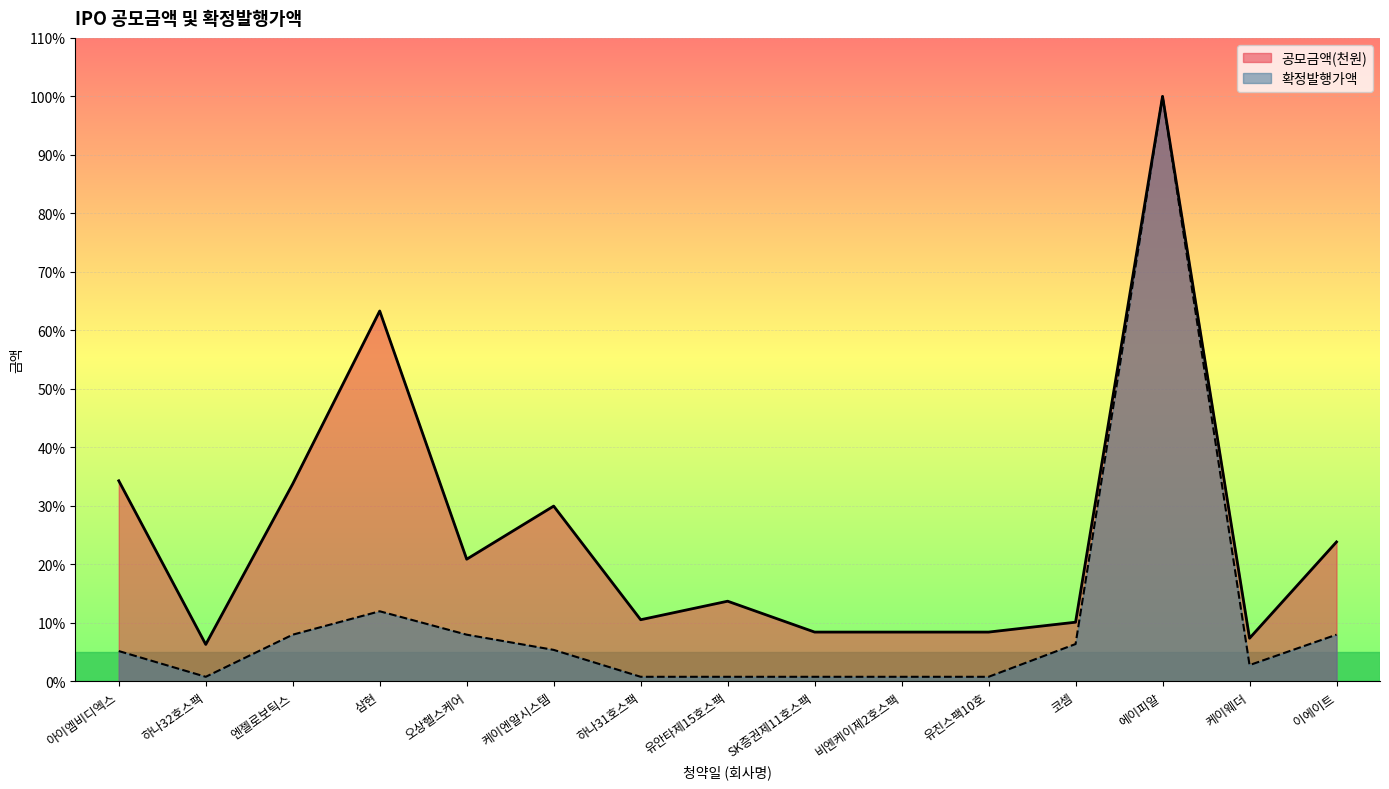

Reading left to right, extract all data points from this chart.

공모금액(천원): 34.3	6.3	33.8	63.3	20.9	30.0	10.6	13.7	8.4	8.4	8.4	10.1	100.0	7.4	23.9
확정발행가액: 5.2	0.8	8.0	12.0	8.0	5.4	0.8	0.8	0.8	0.8	0.8	6.4	100.0	2.8	8.0